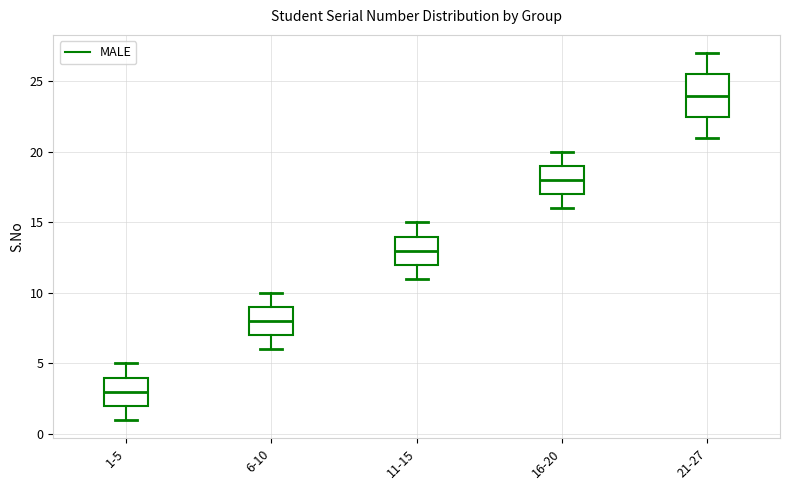

Reading left to right, read every box against the y-axis: the position of its median line, the range the box covers, and the ends of its whiskers. The values are not printed on the chart, so give them approximately, as read against the axis.

1-5: median 3.0, box 2.0 to 4.0, whiskers 1.0 to 5.0
6-10: median 8.0, box 7.0 to 9.0, whiskers 6.0 to 10.0
11-15: median 13.0, box 12.0 to 14.0, whiskers 11.0 to 15.0
16-20: median 18.0, box 17.0 to 19.0, whiskers 16.0 to 20.0
21-27: median 24.0, box 22.5 to 25.5, whiskers 21.0 to 27.0